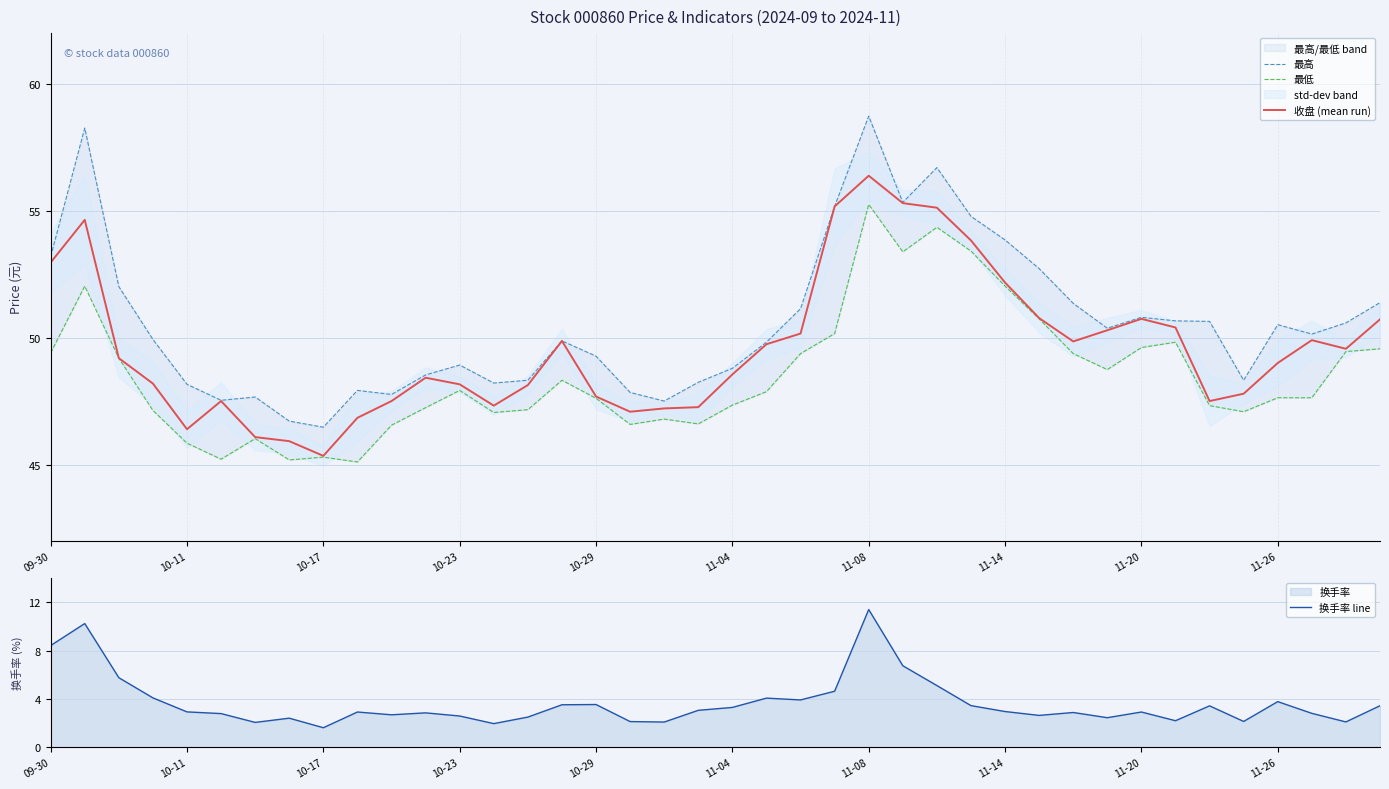

At which category is the sum across all series the highest?

11-08